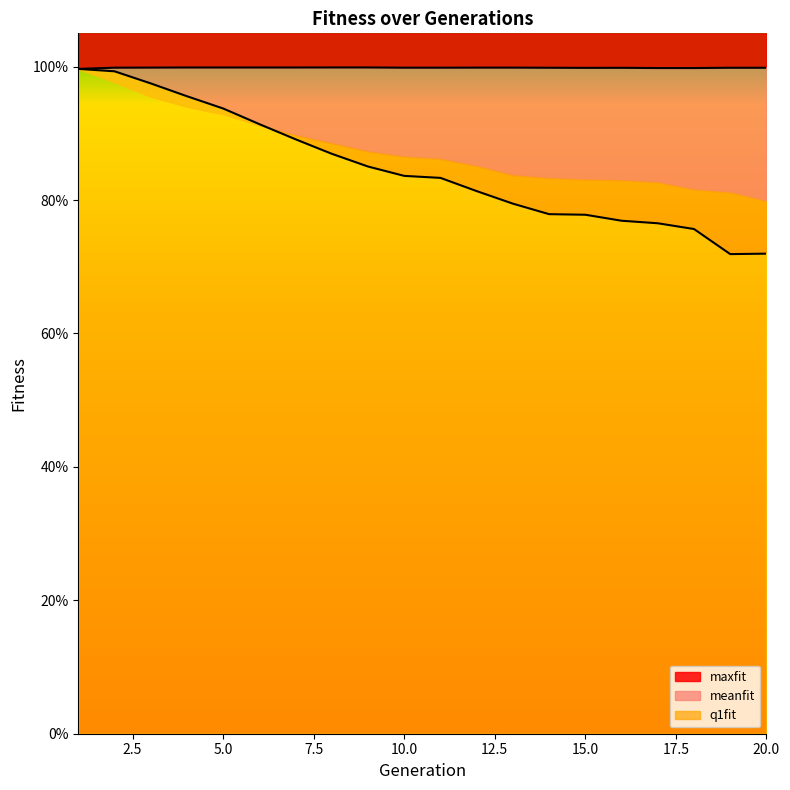

What is the difference between the second highest and second lowest values in the psiz series?

0.3